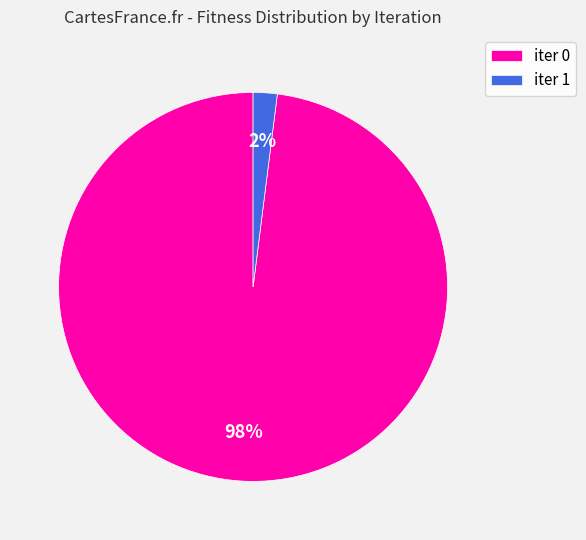

What percentage is the iter 1 slice, to the nearest percent?

2%